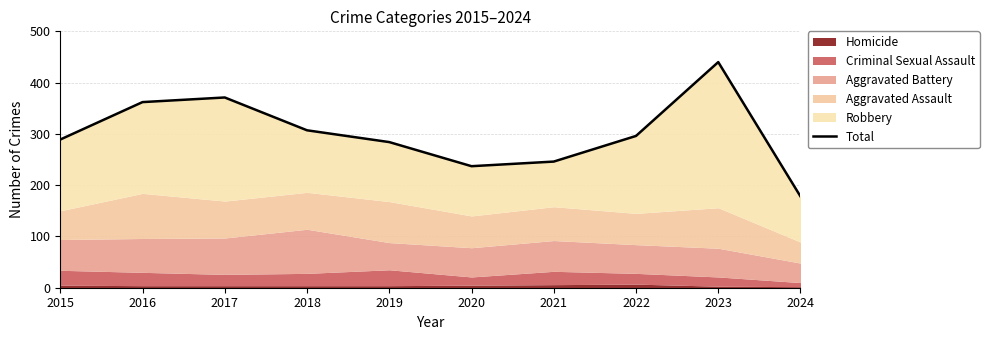

What is the maximum value shown in the chart?

440